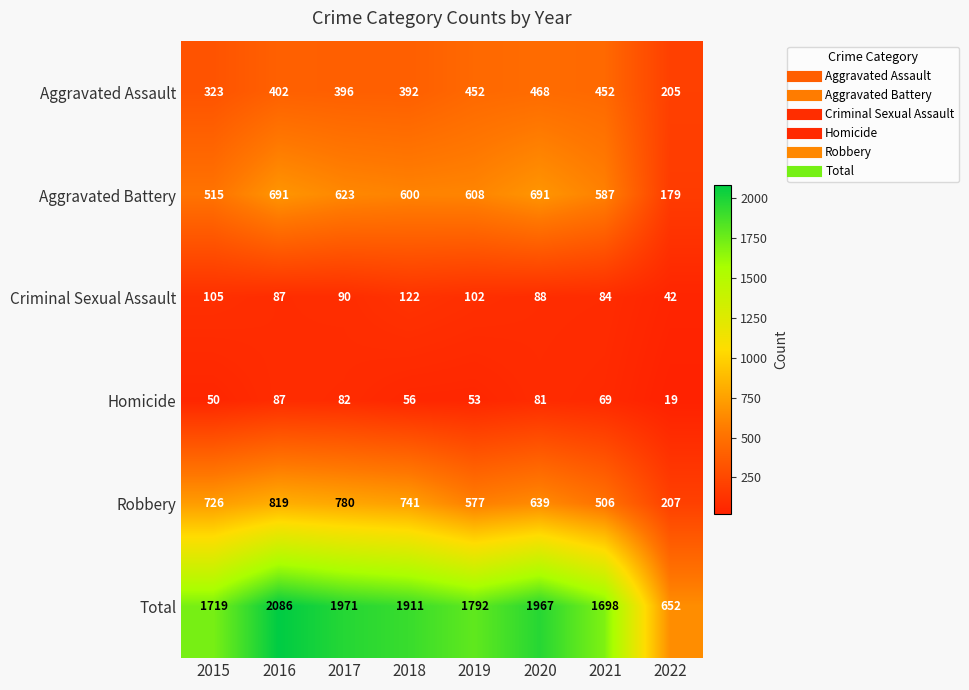

Where is Robbery nearest to the value 513?

2021